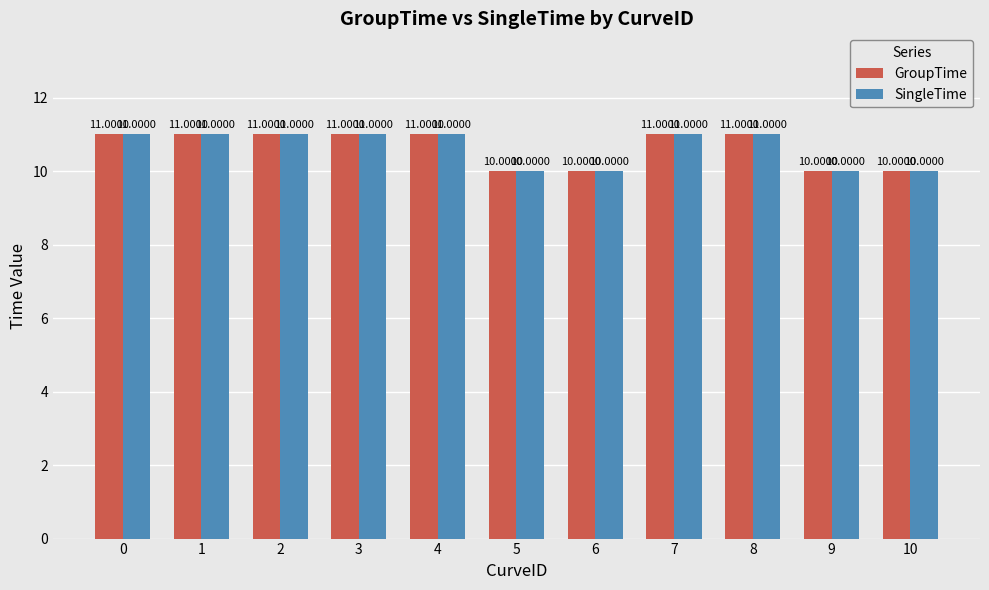

What is the value of the SingleTime bar at the 8th from the left?

11